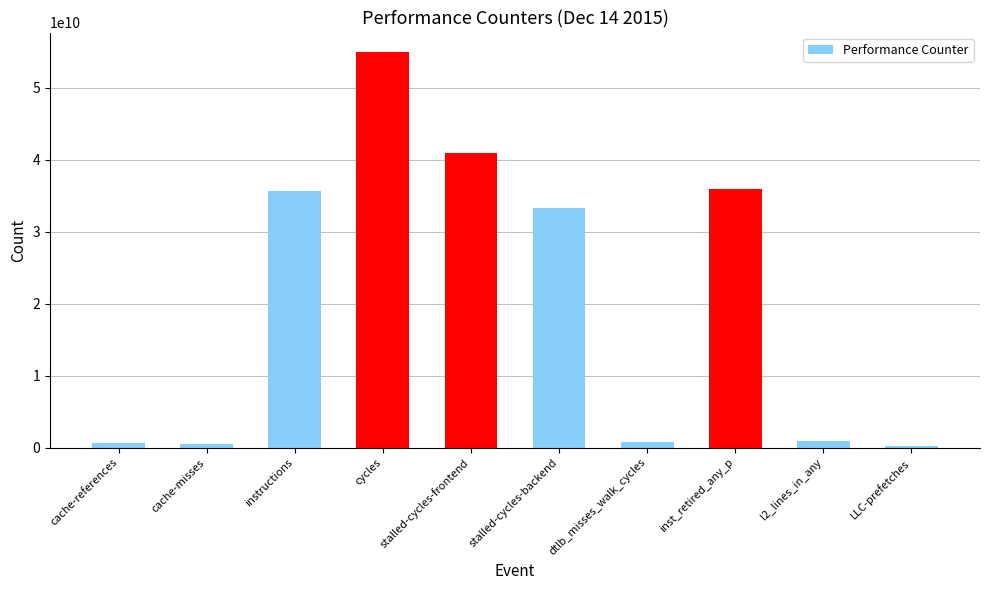

How many values are below 33241613507?

5